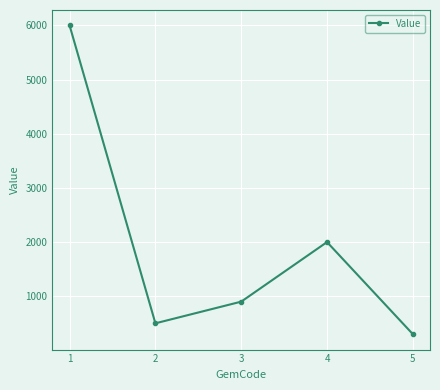

List the labels in order of value, largest first.

1, 4, 3, 2, 5